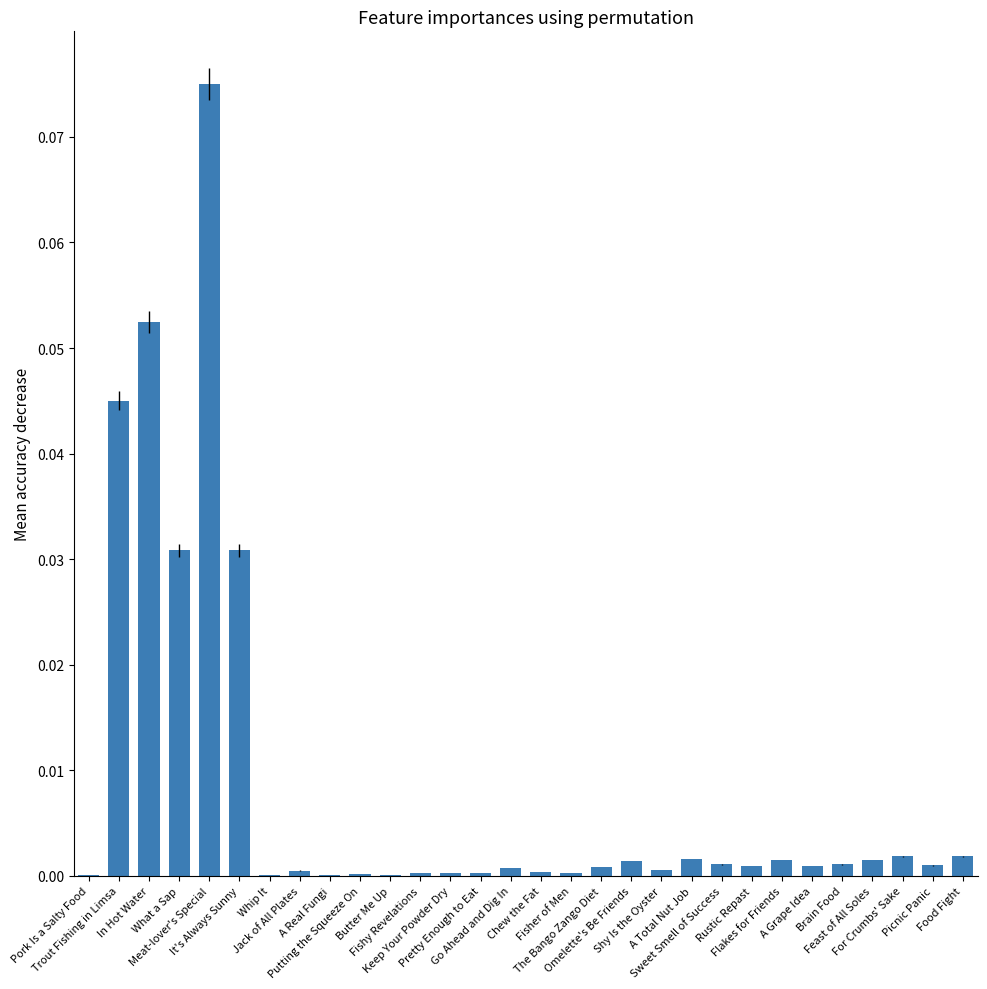

How many series are shown in this chart?

1